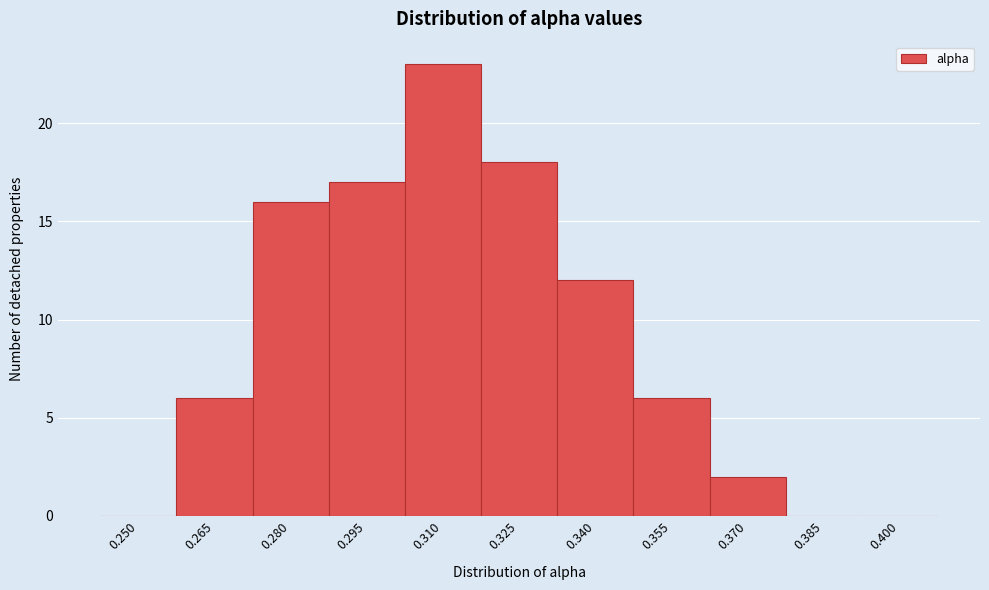

Reading left to right, list all the values displayed in this chart.

0.250=0	0.265=6	0.280=16	0.295=17	0.310=23	0.325=18	0.340=12	0.355=6	0.370=2	0.385=0	0.400=0